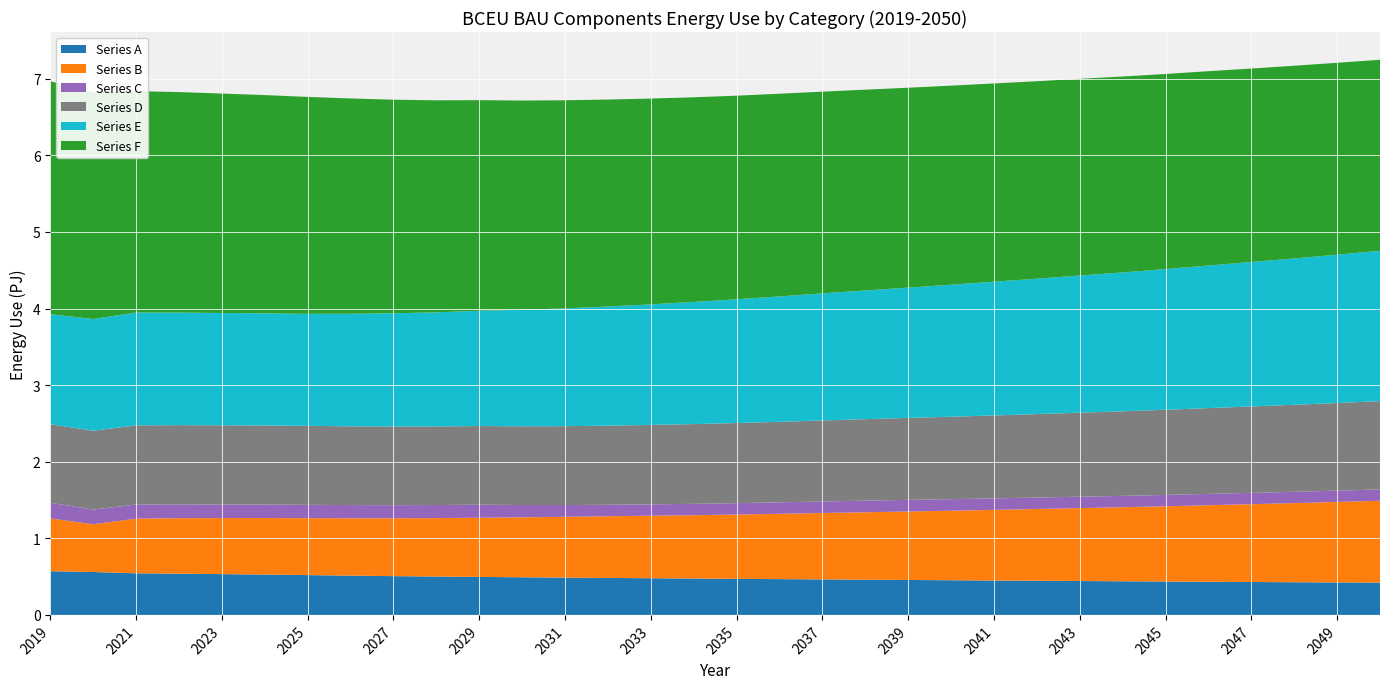

Reading right to left, what are all the values shown in this chart?

Series A: 421200000000000	423900000000000	426500000000000	429600000000000	432500000000000	435700000000000	439000000000000	442500000000000	445700000000000	449100000000000	452600000000000	456100000000000	459900000000000	463600000000000	467100000000000	470700000000000	474400000000000	478800000000000	483000000000000	487100000000000	491300000000000	495900000000000	500800000000000	506300000000000	512600000000000	519600000000000	526400000000000	532700000000000	538600000000000	543400000000000	560300000000000	570800000000000
Series B: 1069000000000000	1051000000000000	1033000000000000	1016000000000000	999400000000000	982600000000000	966900000000000	952000000000000	937200000000000	922300000000000	907800000000000	893800000000000	880300000000000	866800000000000	853000000000000	839800000000000	827400000000000	816200000000000	805100000000000	793600000000000	782700000000000	772500000000000	763100000000000	755400000000000	749000000000000	743700000000000	738200000000000	731600000000000	724400000000000	713400000000000	622800000000000	688800000000000
Series C: 147800000000000	147700000000000	147800000000000	147900000000000	148100000000000	148200000000000	148500000000000	148800000000000	149100000000000	149700000000000	150800000000000	152300000000000	151400000000000	150500000000000	149600000000000	148700000000000	148300000000000	148600000000000	149600000000000	153600000000000	160700000000000	170500000000000	170600000000000	171300000000000	172400000000000	173900000000000	175500000000000	177500000000000	180700000000000	184800000000000	191300000000000	205100000000000
Series D: 1153000000000000	1144000000000000	1136000000000000	1128000000000000	1120000000000000	1112000000000000	1104000000000000	1097000000000000	1090000000000000	1083000000000000	1076000000000000	1070000000000000	1064000000000000	1058000000000000	1051000000000000	1046000000000000	1041000000000000	1037000000000000	1033000000000000	1030000000000000	1028000000000000	1027000000000000	1026000000000000	1027000000000000	1028000000000000	1031000000000000	1033000000000000	1034000000000000	1034000000000000	1033000000000000	1030000000000000	1025000000000000
Series E: 1963000000000000	1937000000000000	1911000000000000	1886000000000000	1862000000000000	1837000000000000	1813000000000000	1791000000000000	1768000000000000	1746000000000000	1724000000000000	1701000000000000	1680000000000000	1659000000000000	1637000000000000	1616000000000000	1595000000000000	1574000000000000	1556000000000000	1538000000000000	1521000000000000	1505000000000000	1490000000000000	1478000000000000	1470000000000000	1463000000000000	1464000000000000	1466000000000000	1470000000000000	1473000000000000	1459000000000000	1437000000000000
Series F: 2494000000000000	2505000000000000	2516000000000000	2526000000000000	2537000000000000	2547000000000000	2558000000000000	2568000000000000	2578000000000000	2589000000000000	2599000000000000	2610000000000000	2622000000000000	2634000000000000	2647000000000000	2658000000000000	2672000000000000	2687000000000000	2702000000000000	2717000000000000	2732000000000000	2750000000000000	2768000000000000	2789000000000000	2811000000000000	2832000000000000	2850000000000000	2865000000000000	2879000000000000	2890000000000000	2960000000000000	3041000000000000